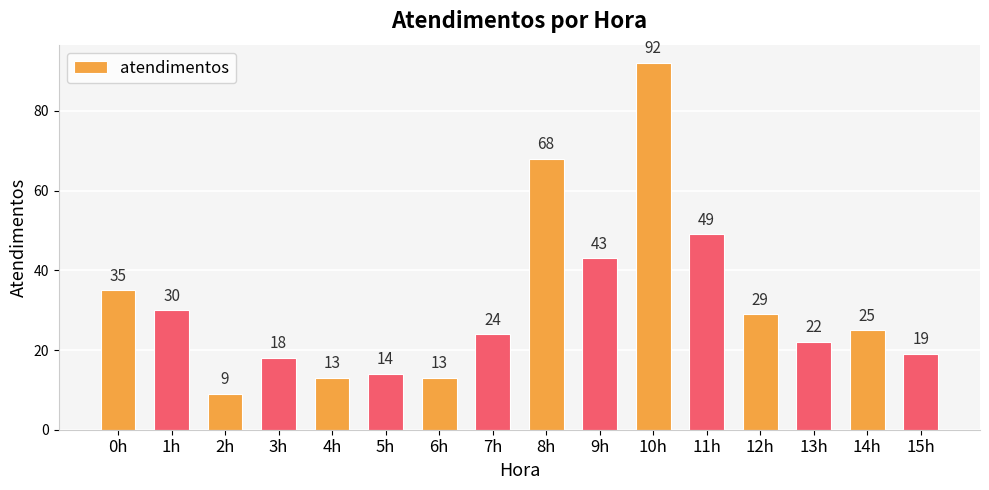

Are the bars grouped side by side (vs. stacked)?

No